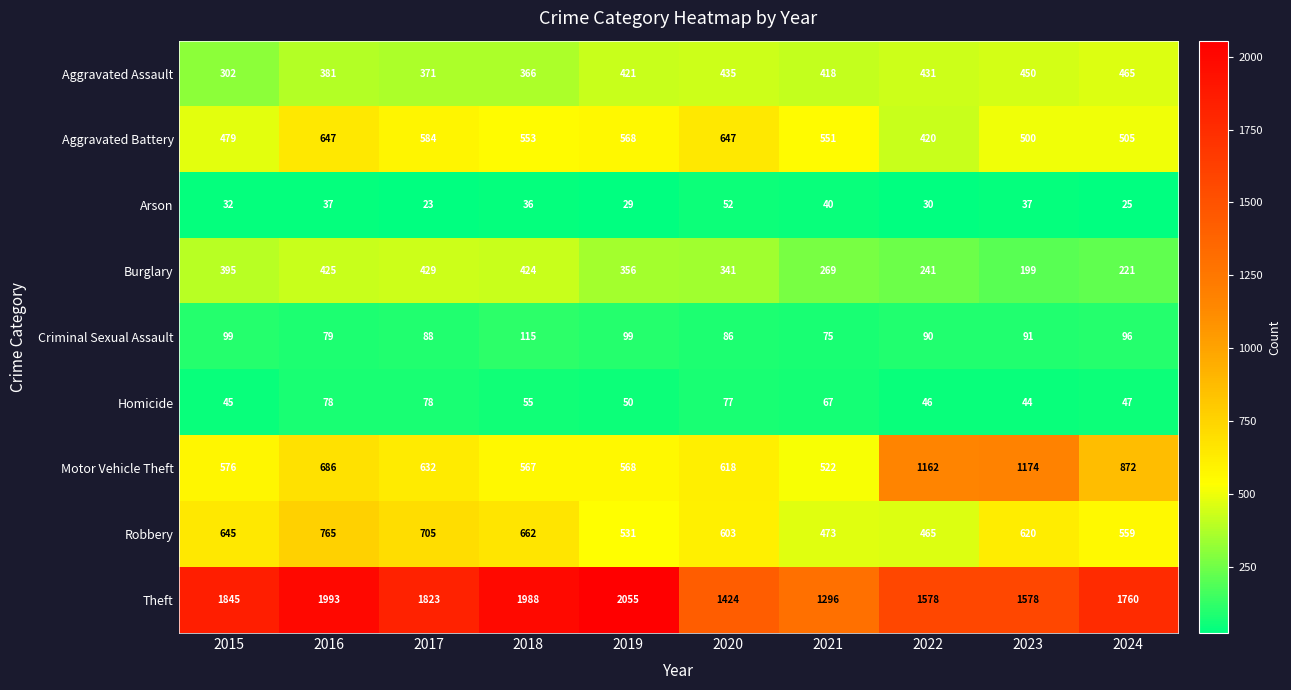

What is the difference between the highest and lowest values at 2015?

1813